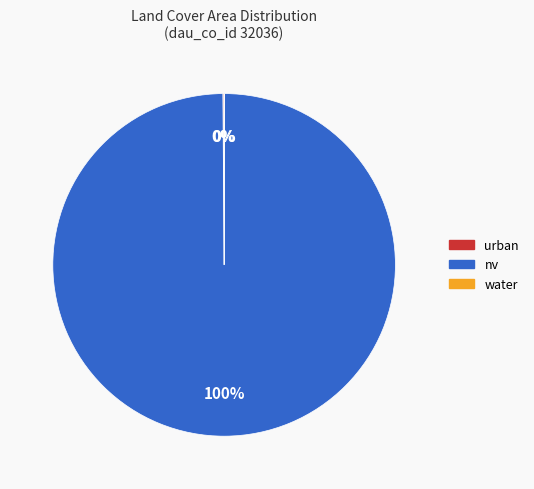

Is there a majority slice in this chart?

Yes